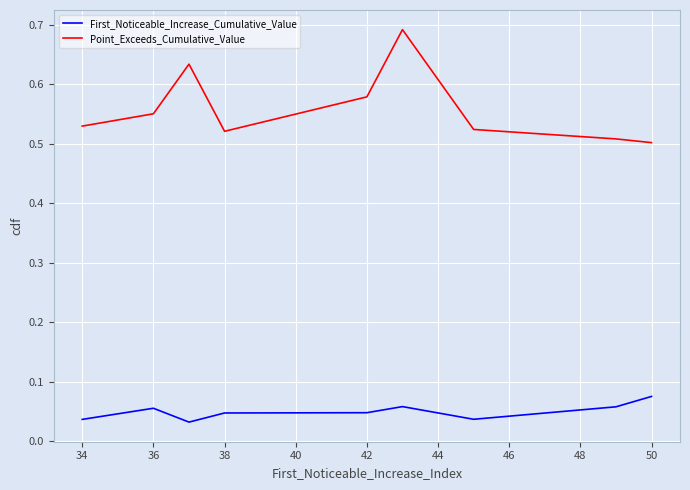

True or false: Point_Exceeds_Cumulative_Value and First_Noticeable_Increase_Cumulative_Value cross at least once.

False